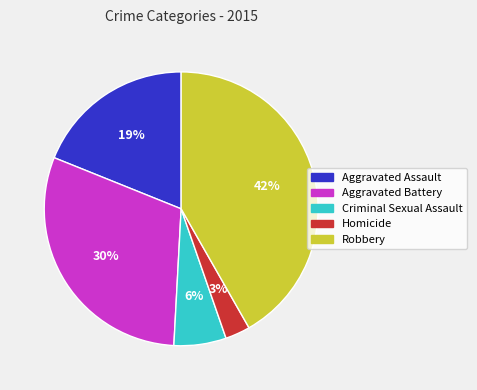

What is the smallest slice in the pie chart?

Homicide